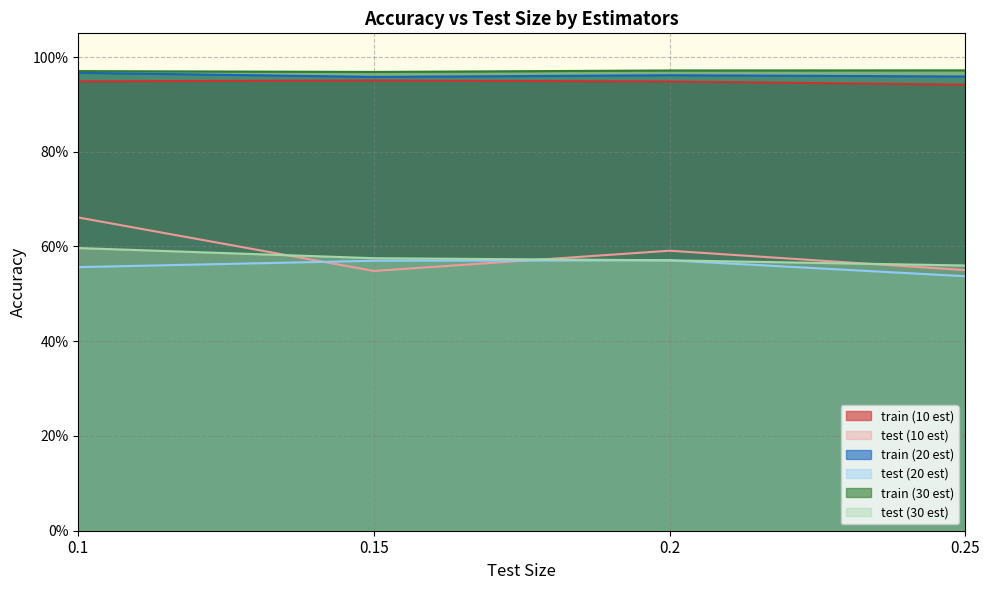

Which series has the largest total across all categories?

train (30 est)